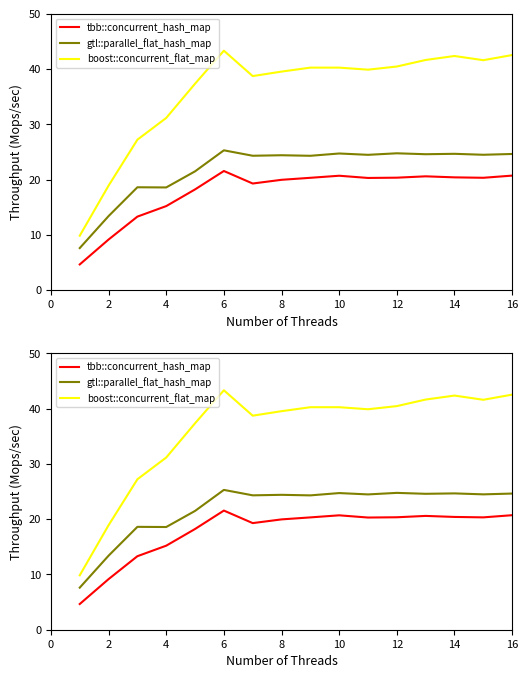

What is the average value of the boost::concurrent_flat_map series?

35.9